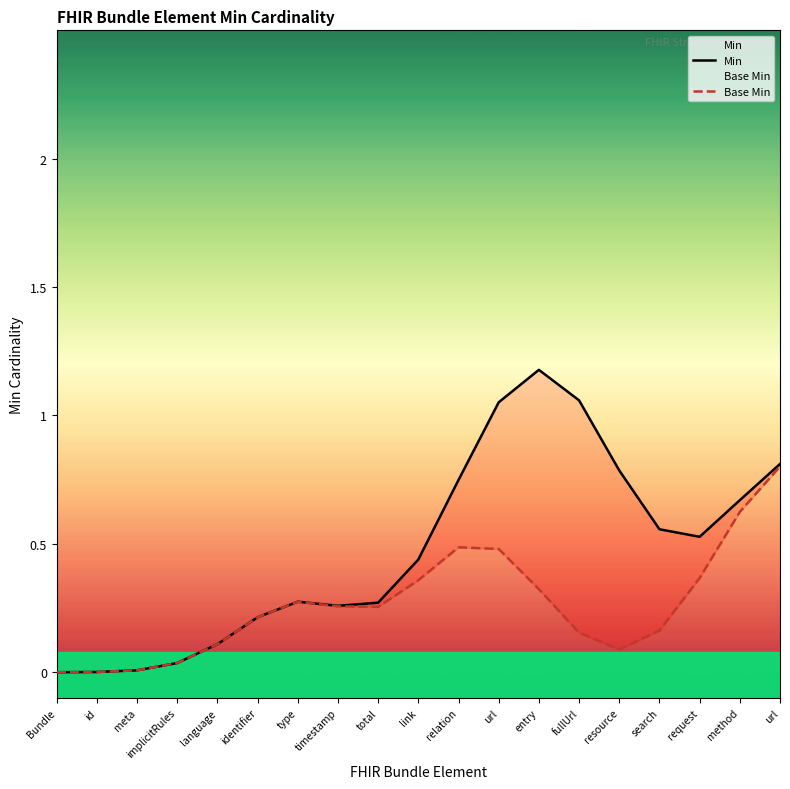

What is the label of the 12th point from the left?

url